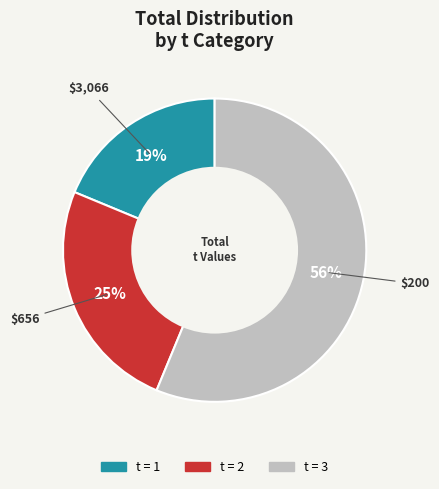

To the nearest percent, what is the average slice percentage?

33%